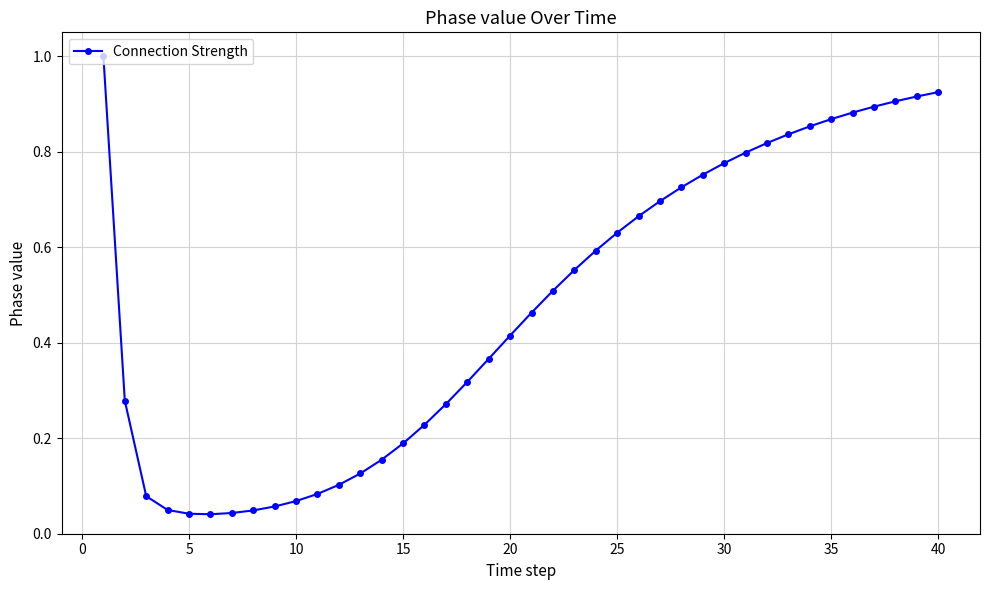

What is the greatest value displayed?

1.0